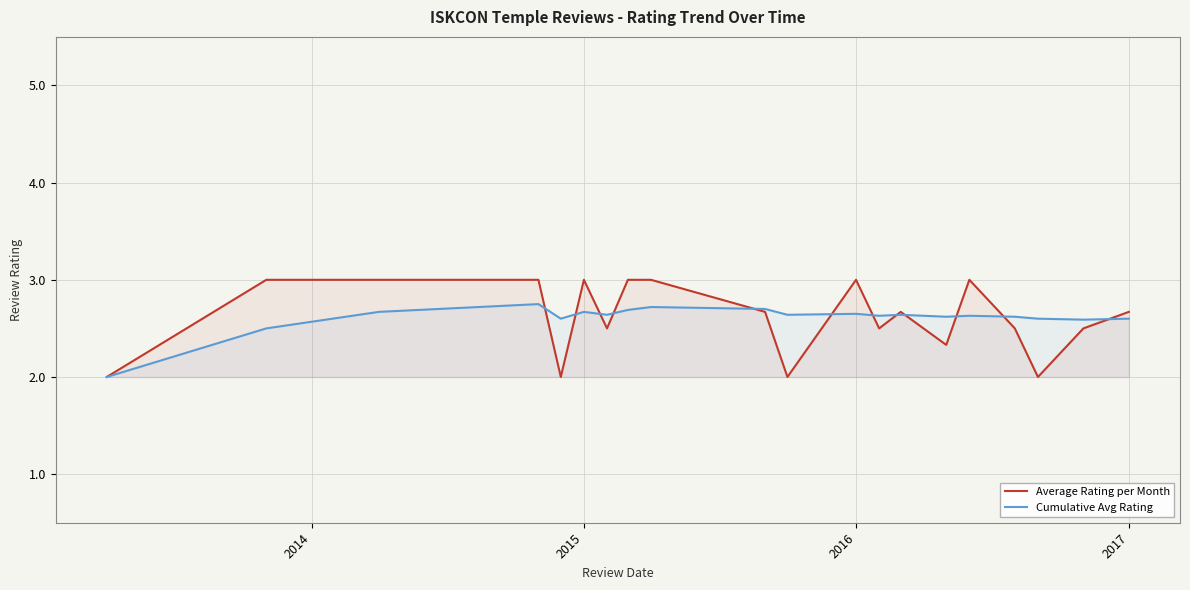

Rank the series by their maximum value, from lowest to highest.

Cumulative Avg Rating, Average Rating per Month